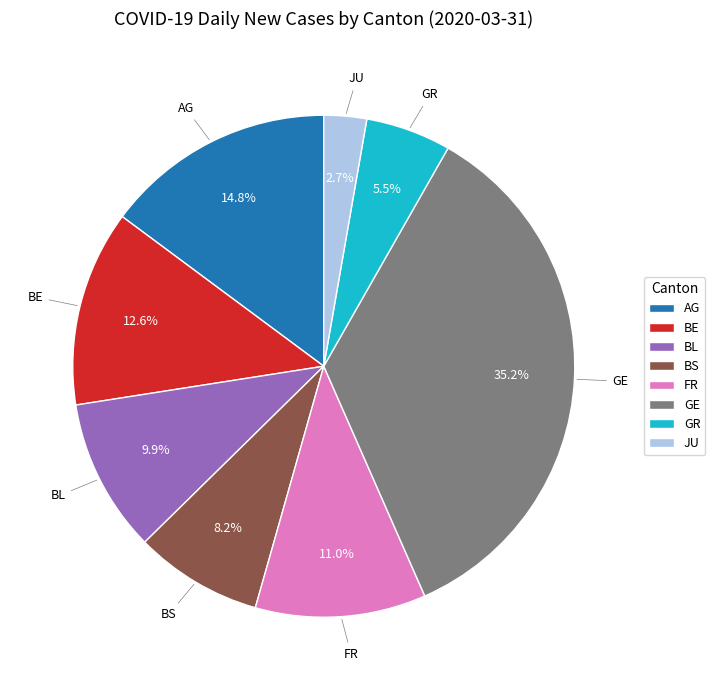

True or false: GE accounts for 35% of the total.

True